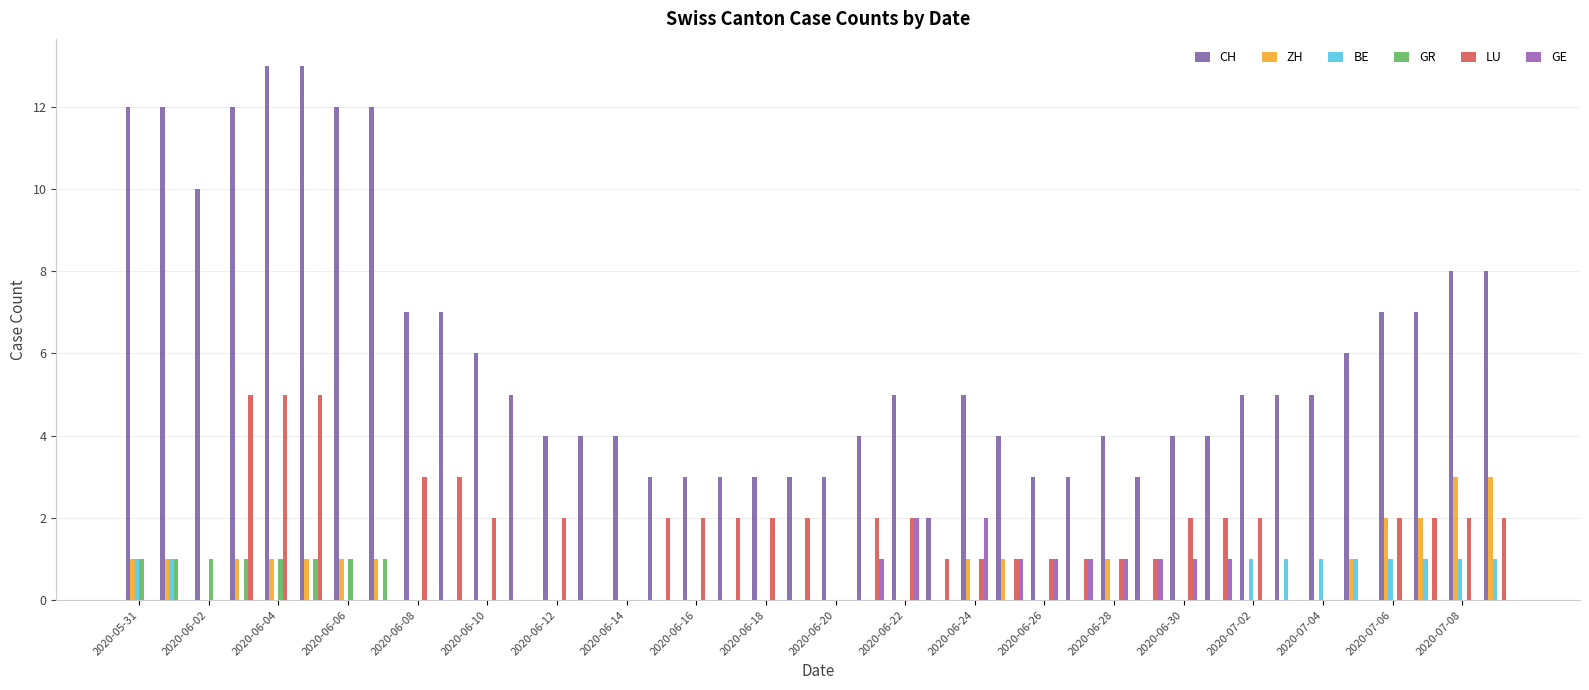

Reading right to left, what are all the values shown in this chart?

CH: 8	8	7	7	6	5	5	5	4	4	3	4	3	3	4	5	2	5	4	3	3	3	3	3	3	4	4	4	5	6	7	7	12	12	13	13	12	10	12	12
ZH: 3	3	2	2	1	0	0	0	0	0	0	1	0	0	1	1	0	0	0	0	0	0	0	0	0	0	0	0	0	0	0	0	1	1	1	1	1	0	1	1
BE: 1	1	1	1	1	1	1	1	0	0	0	0	0	0	0	0	0	0	0	0	0	0	0	0	0	0	0	0	0	0	0	0	0	0	0	0	0	0	1	1
GR: 0	0	0	0	0	0	0	0	0	0	0	0	0	0	0	0	0	0	0	0	0	0	0	0	0	0	0	0	0	0	0	0	1	1	1	1	1	1	1	1
LU: 2	2	2	2	0	0	0	2	2	2	1	1	1	1	1	1	1	2	2	0	2	2	2	2	2	0	0	2	0	2	3	3	0	0	5	5	5	0	0	0
GE: 0	0	0	0	0	0	0	0	1	1	1	1	1	1	1	2	0	2	1	0	0	0	0	0	0	0	0	0	0	0	0	0	0	0	0	0	0	0	0	0